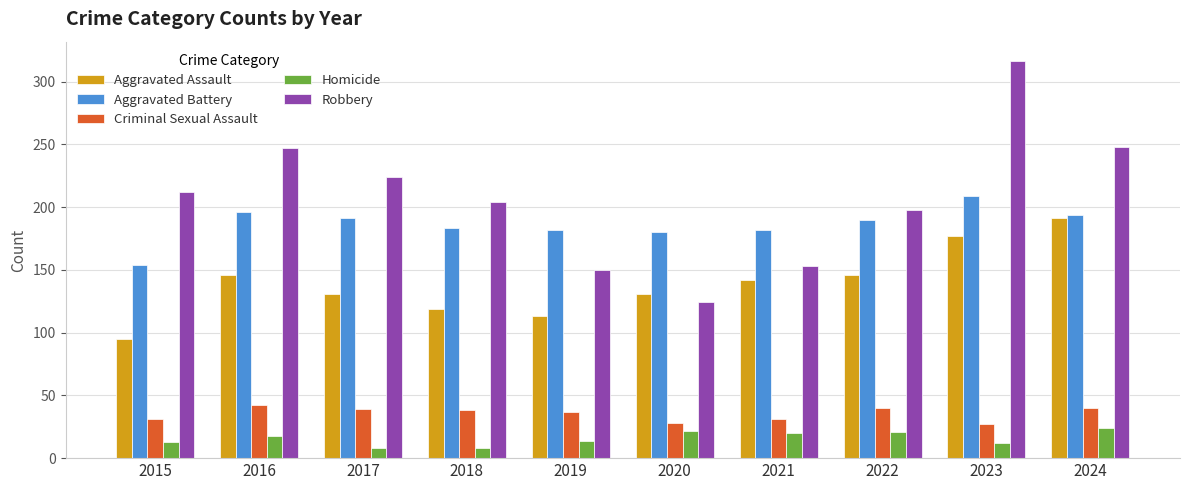

What is the difference between the maximum and minimum values in the Aggravated Battery series?

55